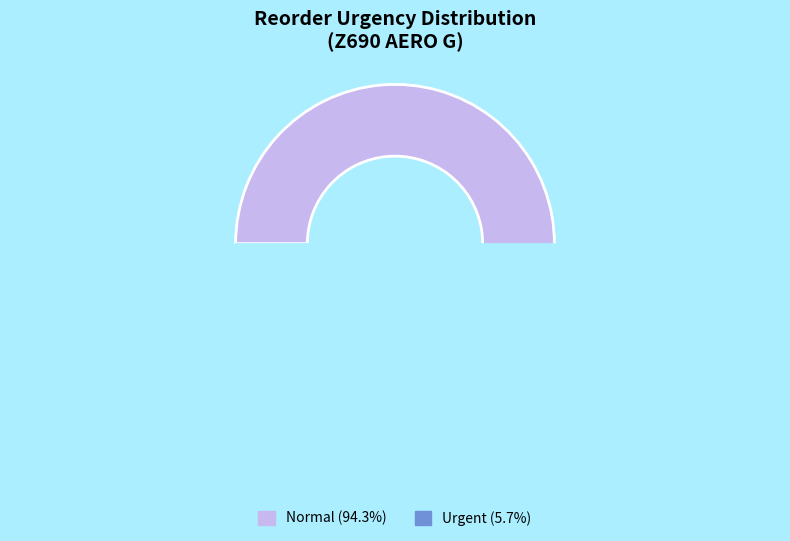

Between Urgent and Normal, which is larger?

Normal